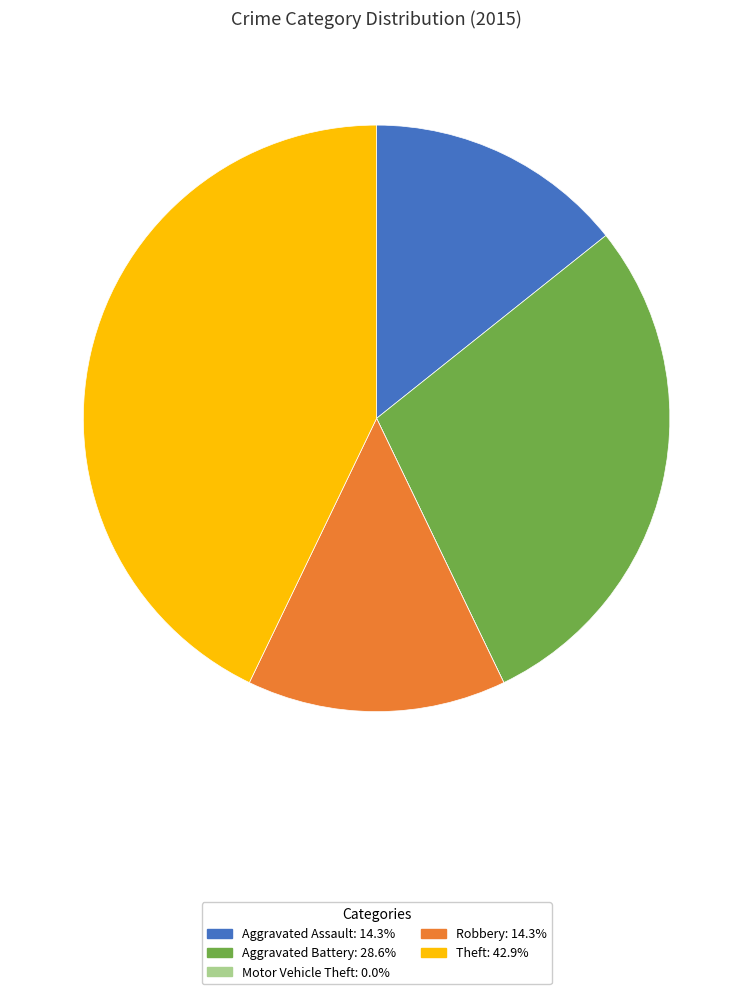

Is there any slice that represents more than half of the pie?

No